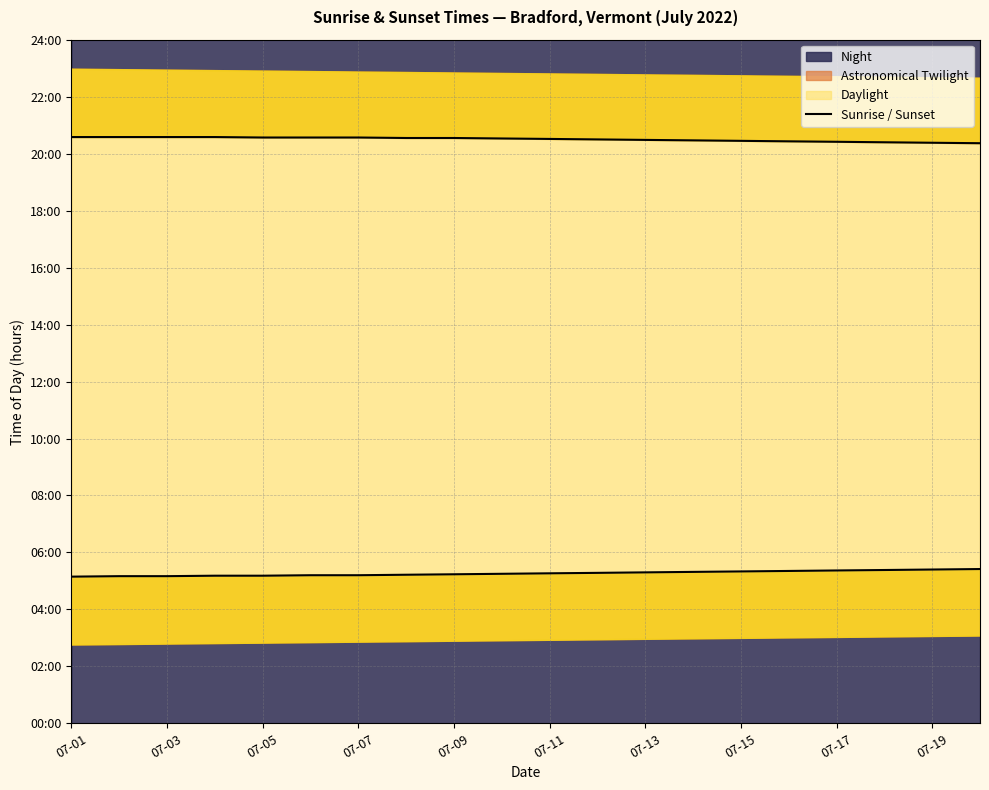

List the series in order of their peak value, lowest first.

Sunrise, Sunset